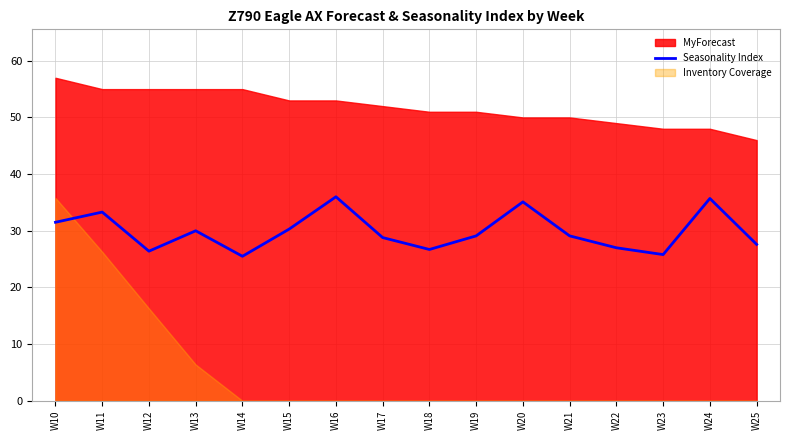

The chart shows a value of 33.3 at W11. True or false?

True